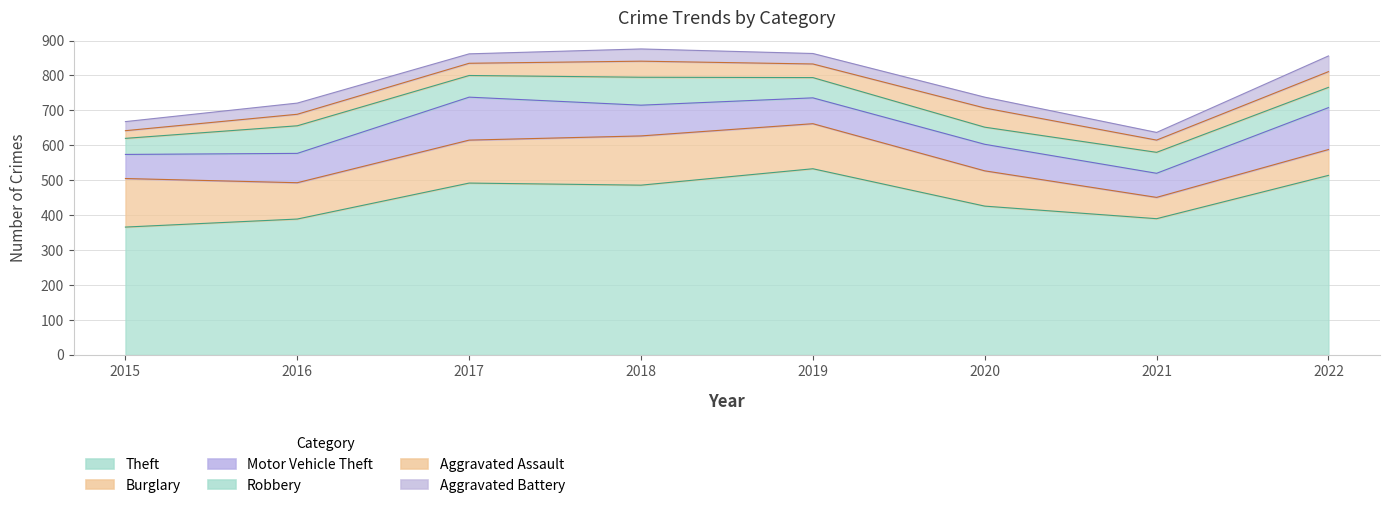

Is the value of Theft at 2019 greater than the value of Motor Vehicle Theft at 2015?

Yes